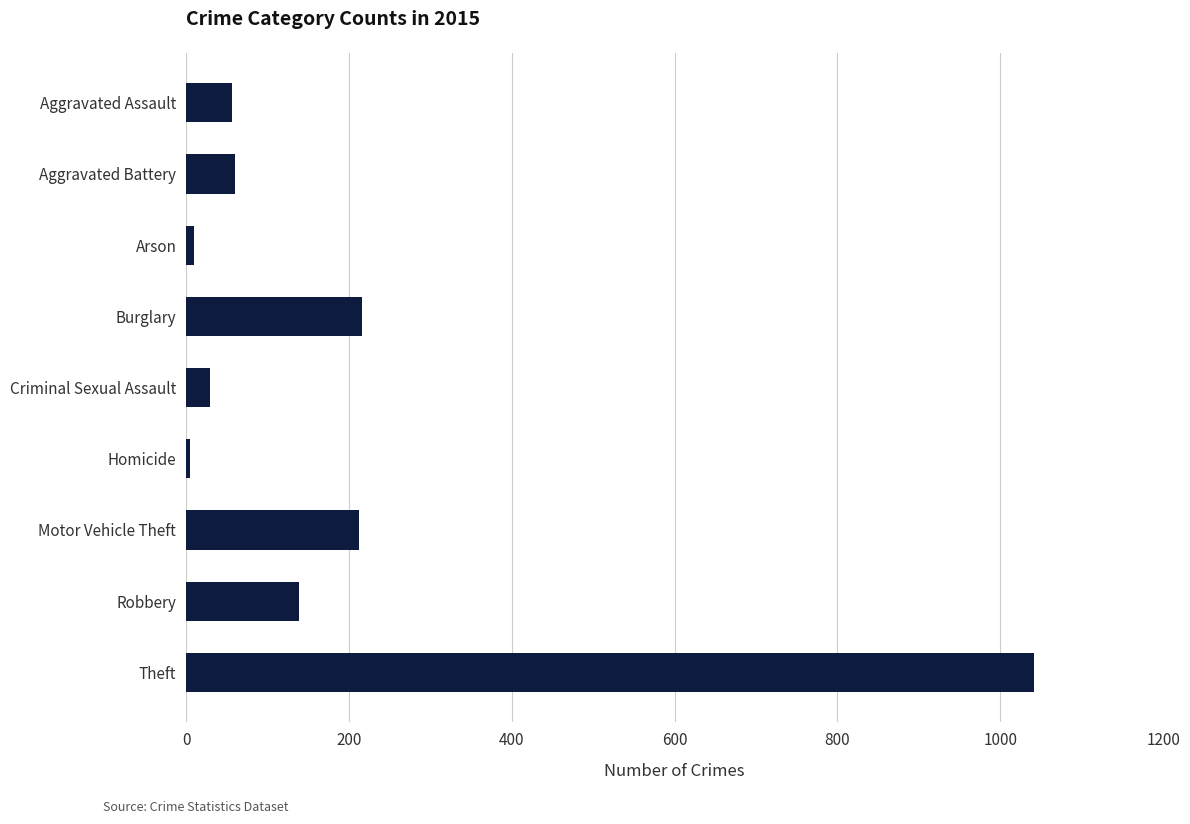

At which category does the chart reach its peak across all series?

Theft